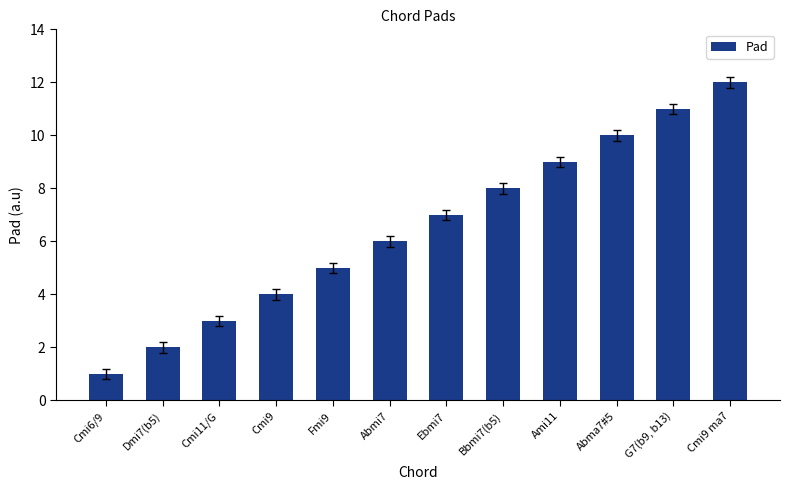

What is the label of the 7th bar from the right?

Abmi7